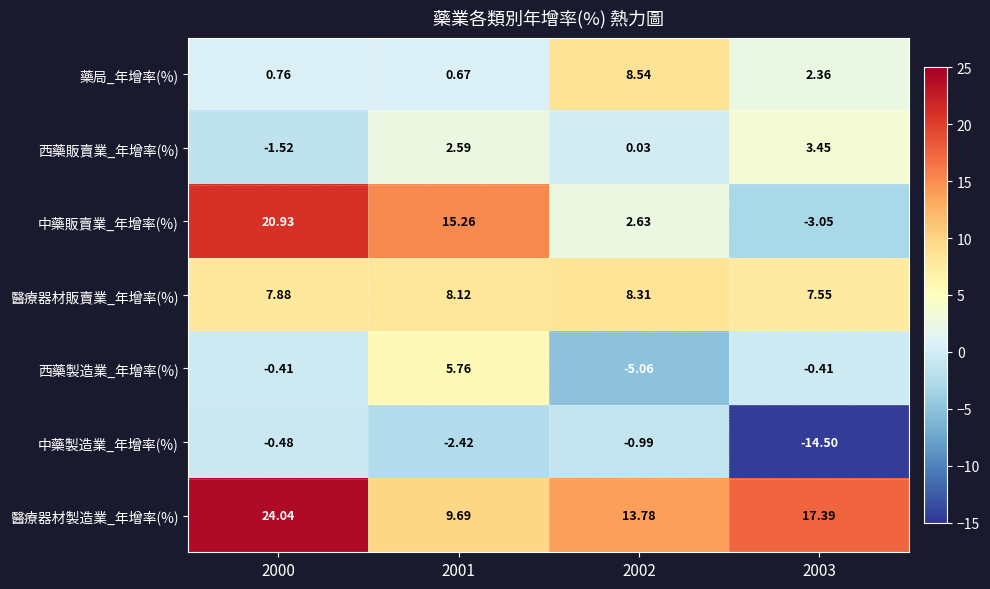

Between 2001 and 2002, which series saw the biggest shift?

中藥販賣業_年增率(%)